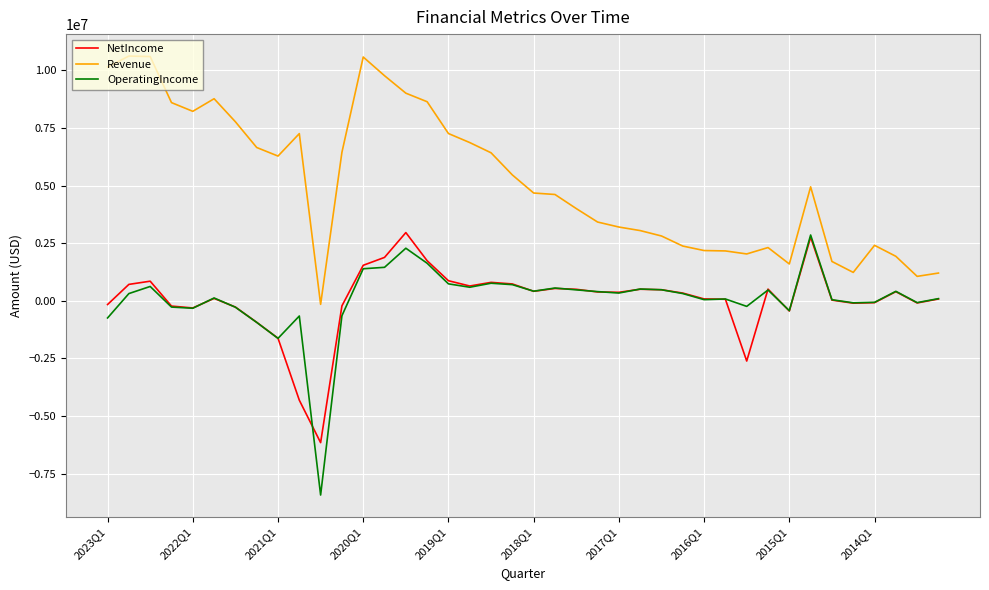

What is the highest value of the Revenue series?

10617824